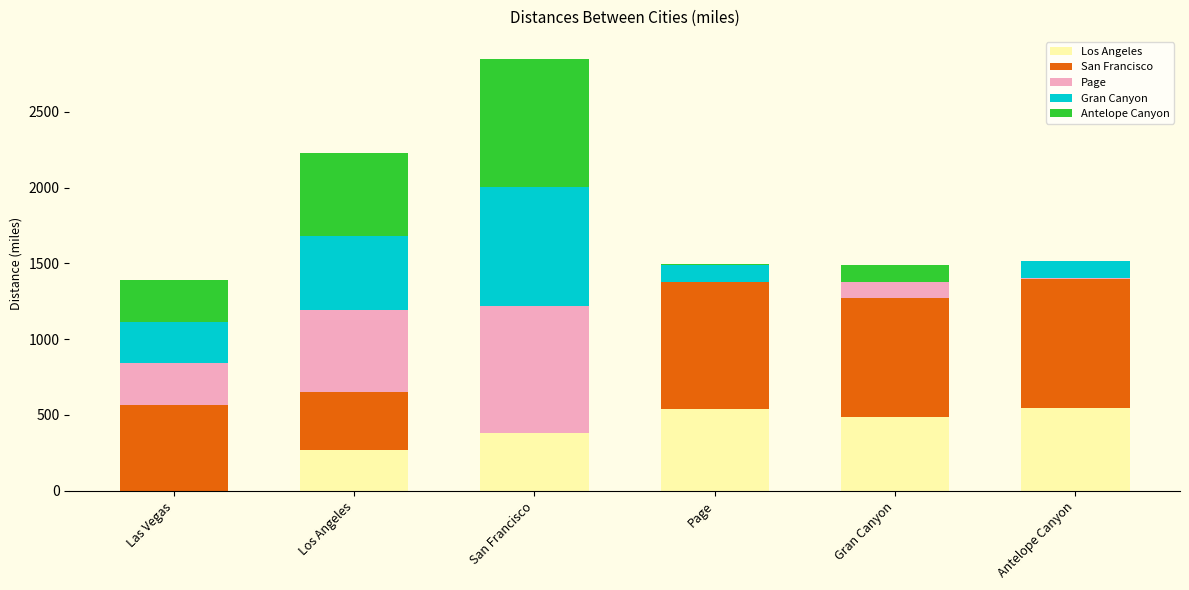

What is the total value across all series at Gran Canyon?

1491